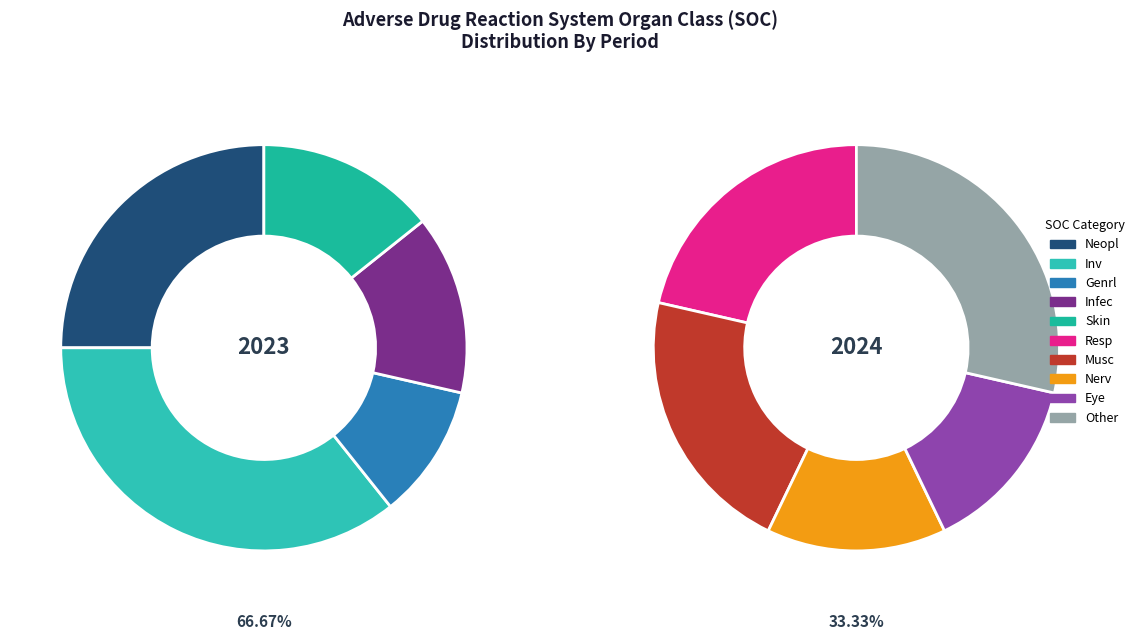

What percentage do Genrl and Neopl together represent?

23.8%